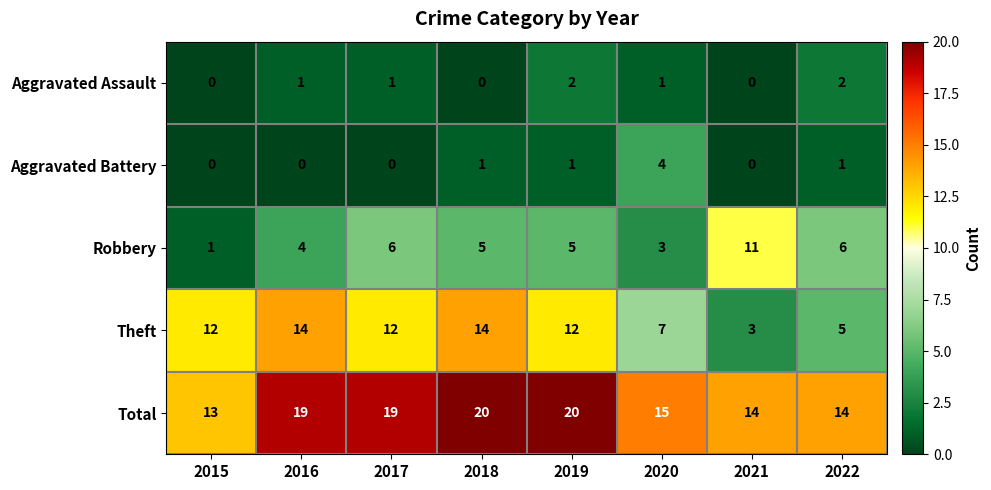

What is the sum of all Total values?

134